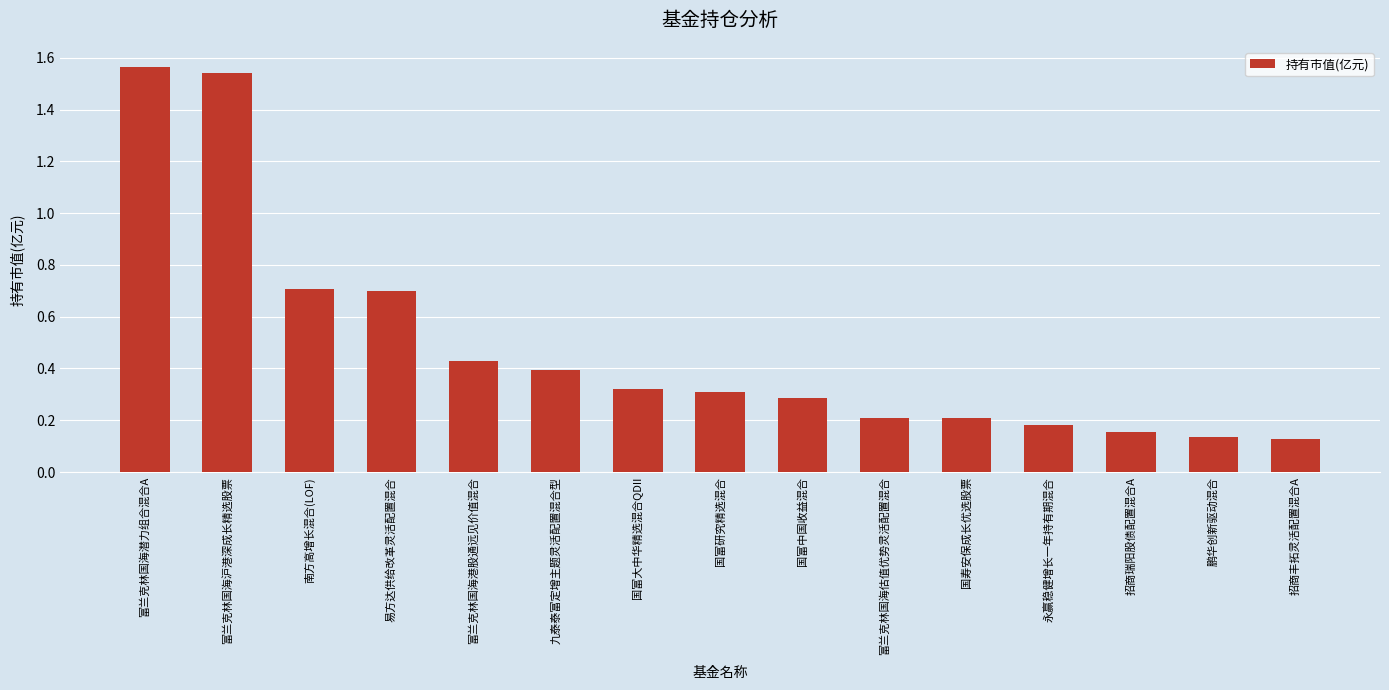

What is the difference between the maximum and minimum values?

1.4